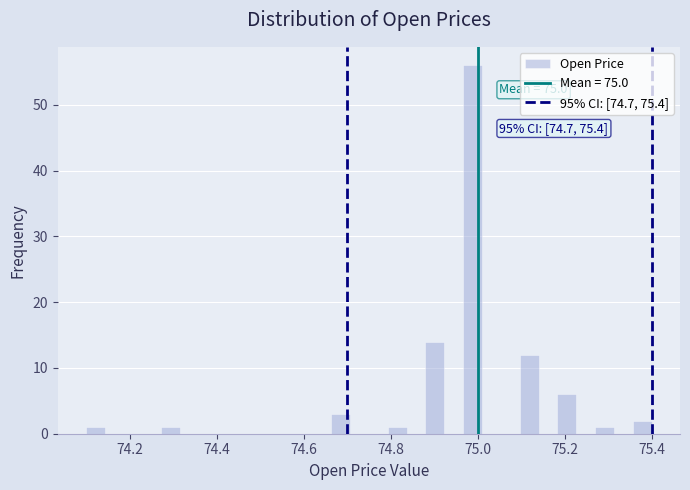

Read against the x-axis, roughly where is the centre of the tallest bar?

74.98